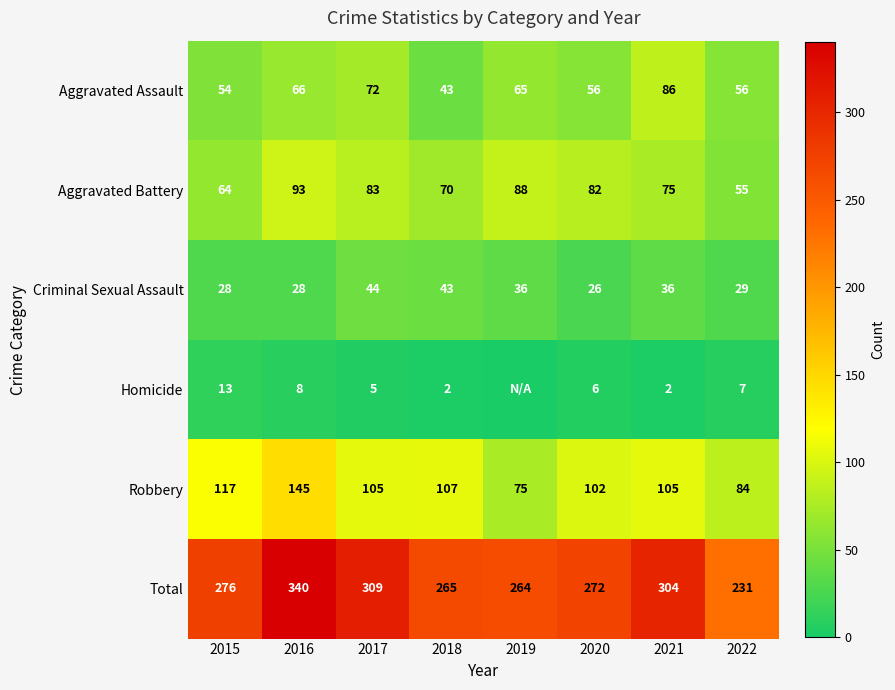

The Aggravated Assault series shows 86 at 2020. True or false?

False